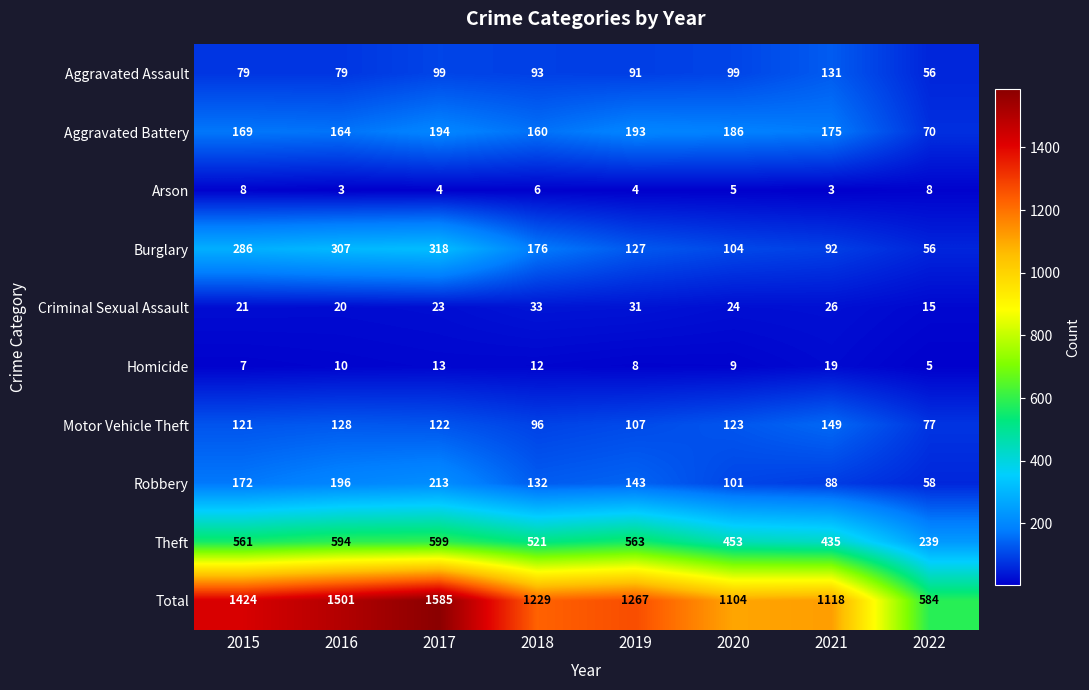

Which category has the lowest value in the Criminal Sexual Assault series?

2022